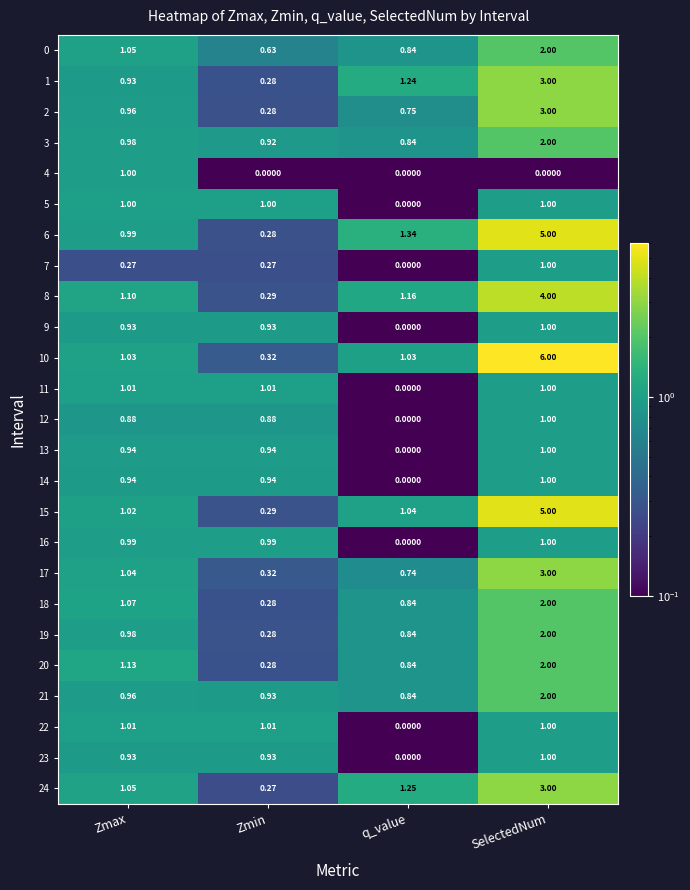

Between Zmax and Zmin, which series saw the biggest shift?

4